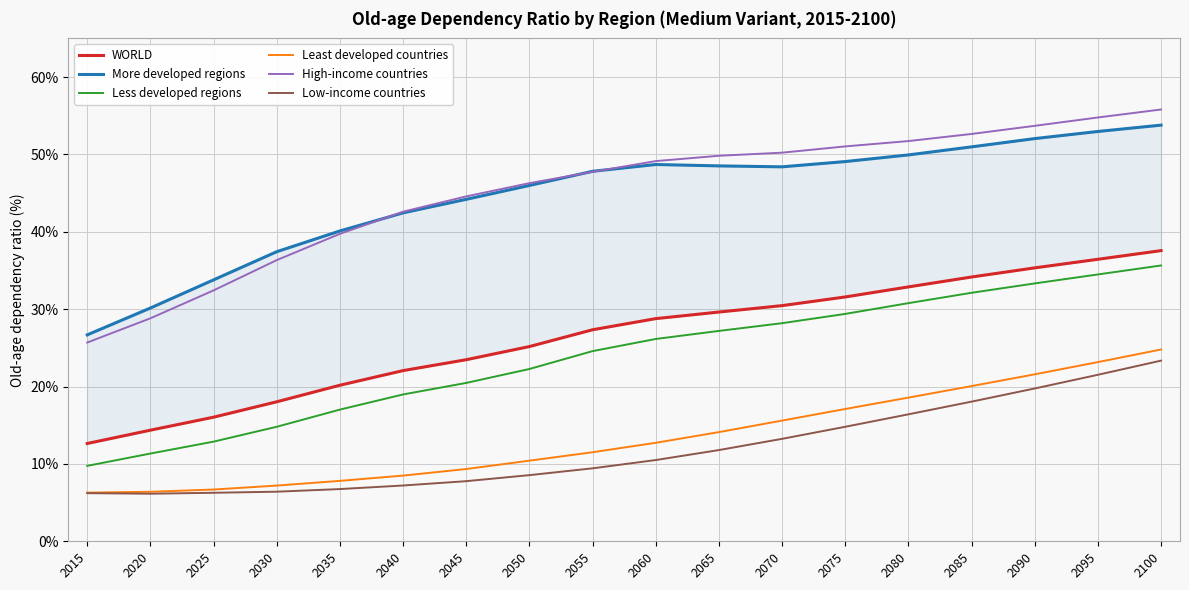

Between 2065 and 2025, which is larger?

2065